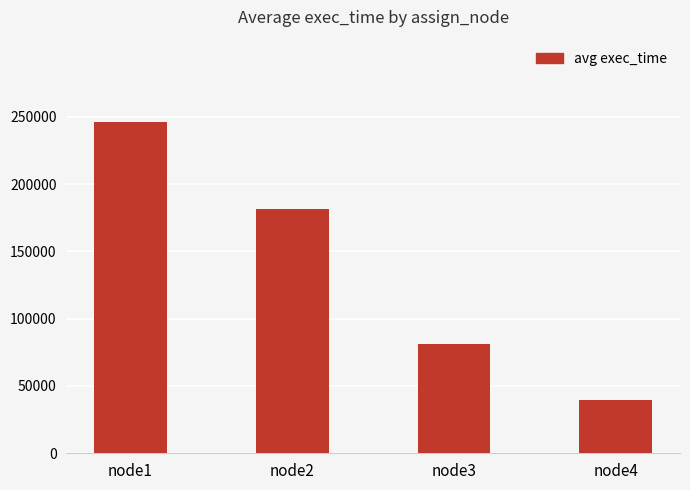

The chart shows a value of 65058 at node4. True or false?

False